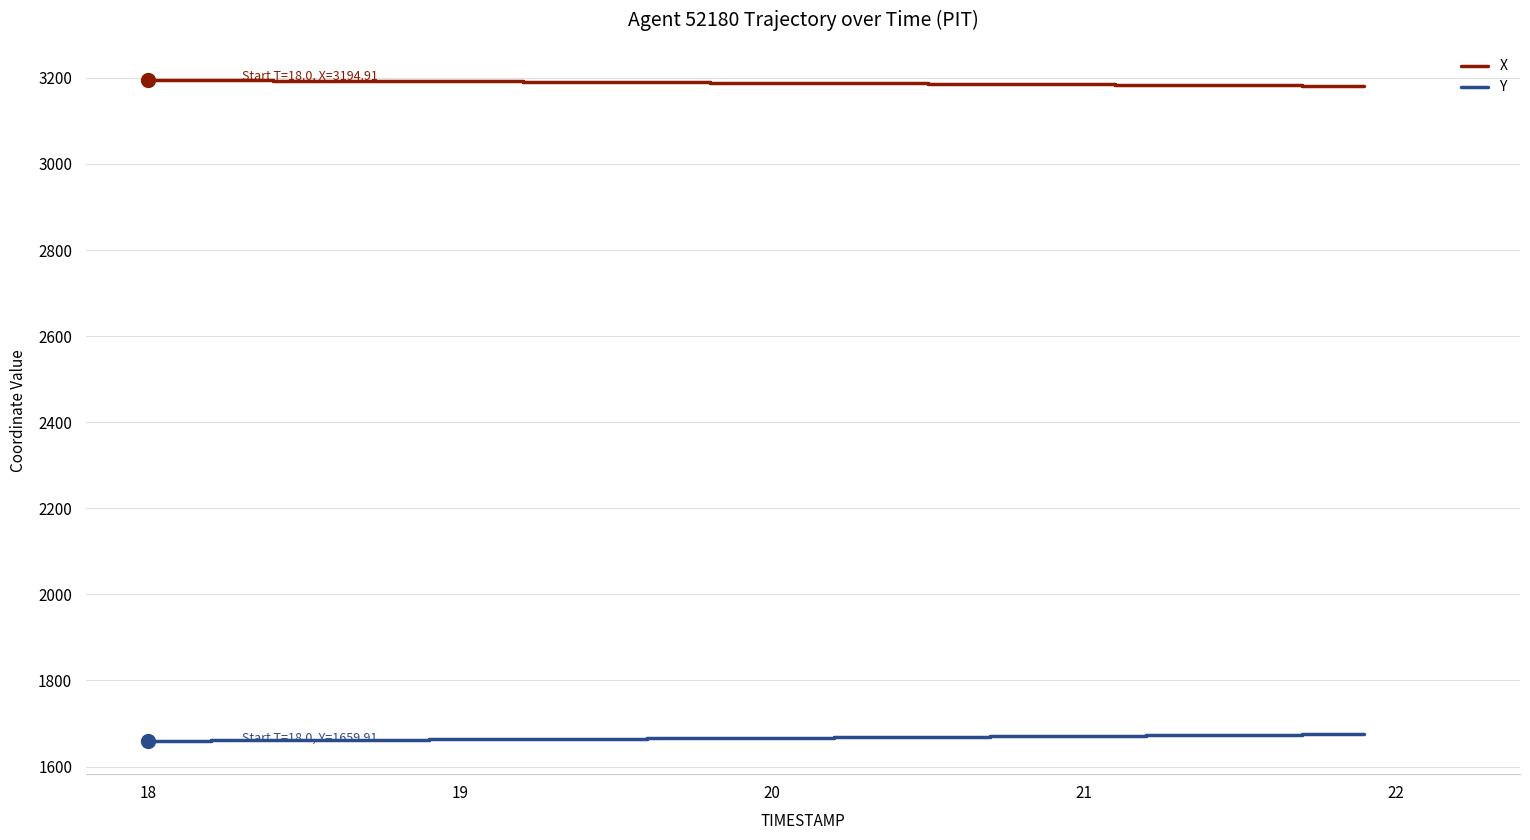

What is the difference between the second highest and minimum values in the Y series?

15.0